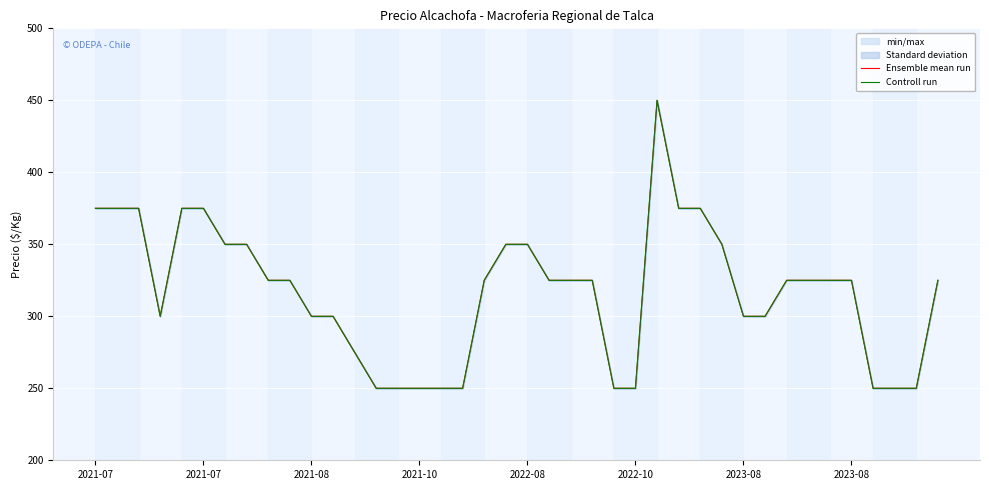

Is it true that Ensemble mean run equals 350 at 2022-08?

True